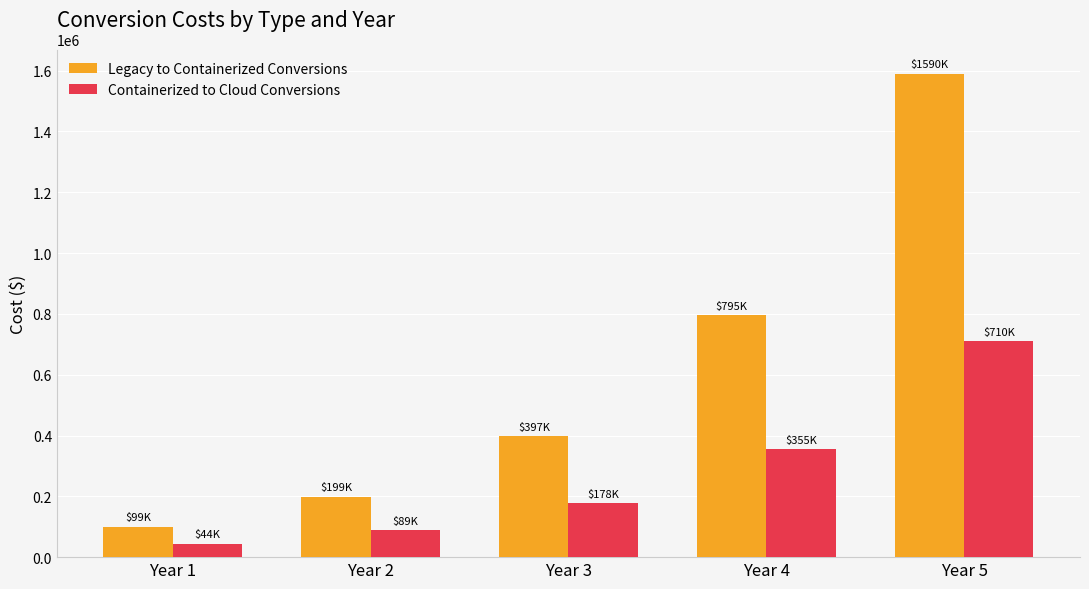

What is the value of the Legacy to Containerized Conversions bar at the 4th from the left?

794966.2